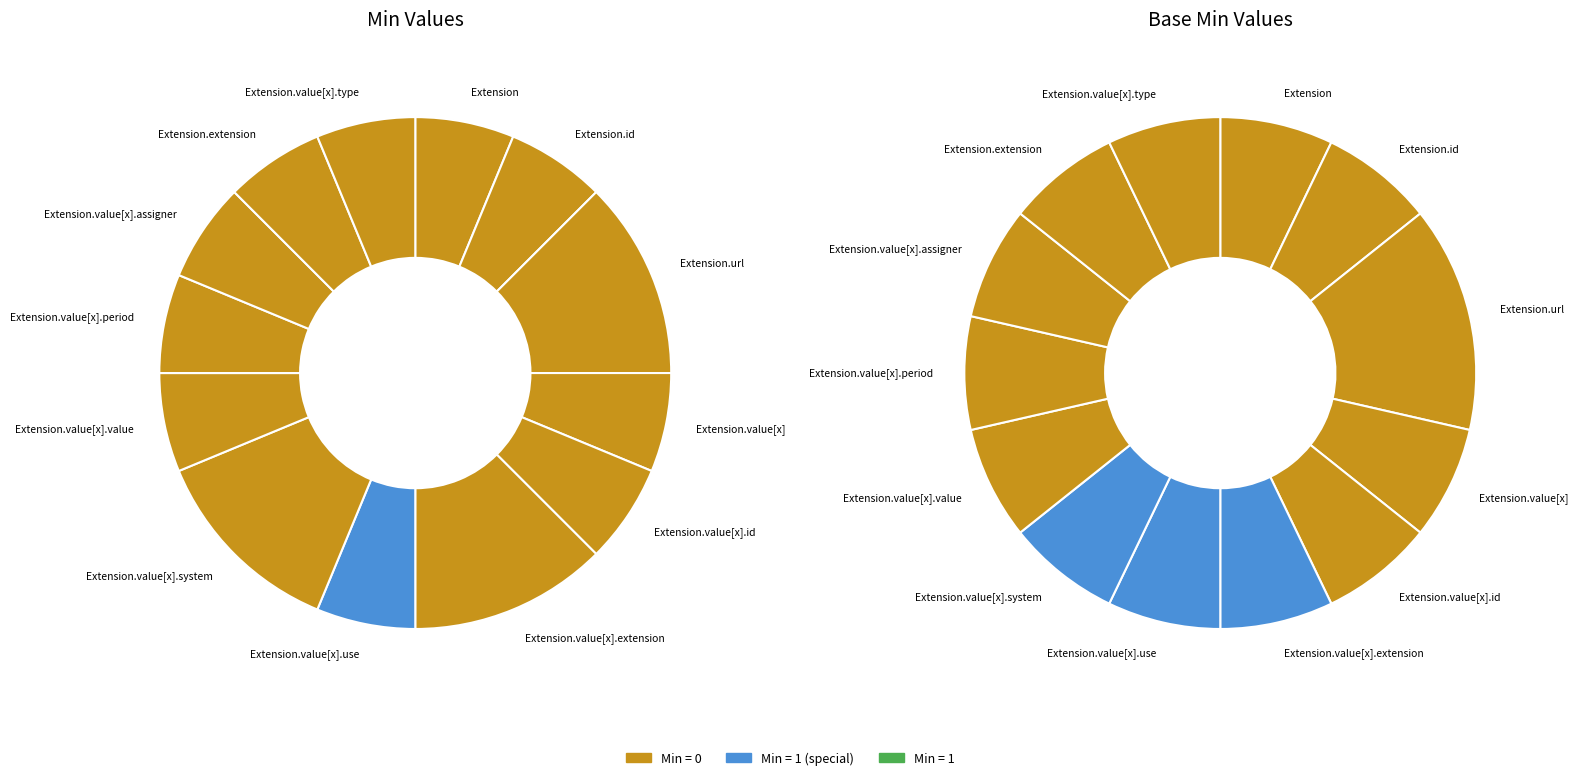

Which category has the biggest portion of the pie?

Extension.url